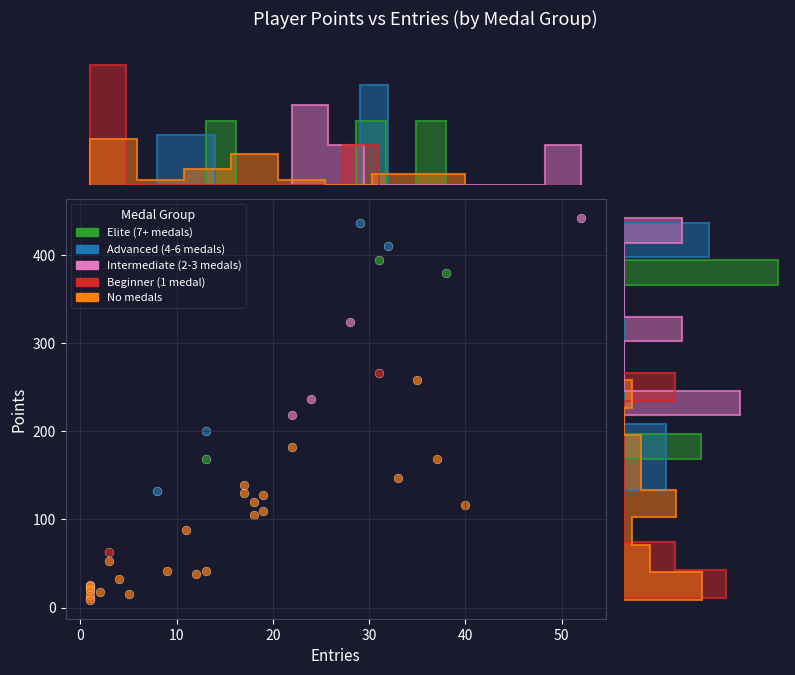

Which series has the largest Y range (max minus min)?

Advanced (4-6 medals)